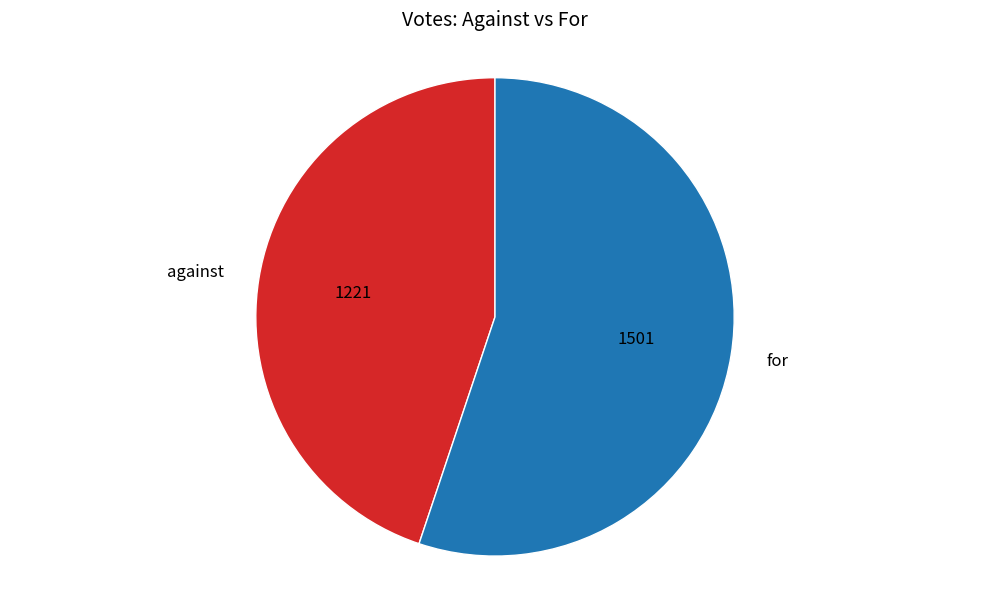

Is the sum of against and for greater than half?

Yes